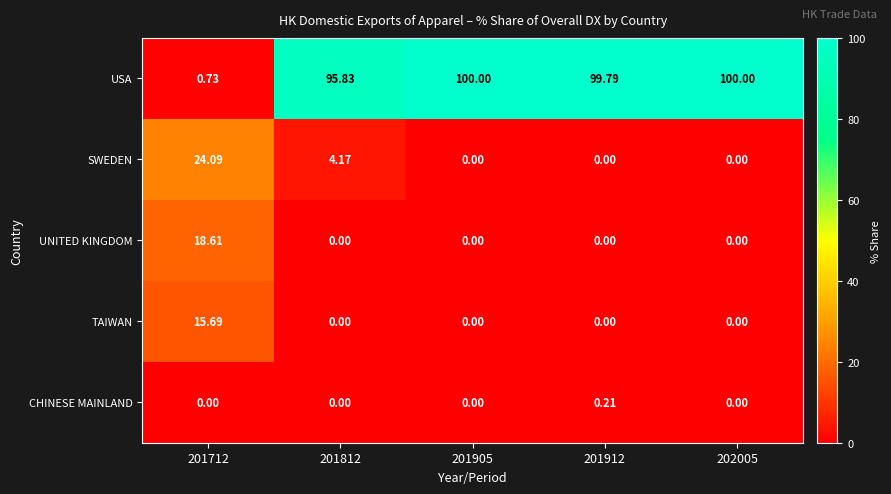

Between 201712 and 202005, which series saw the biggest shift?

USA